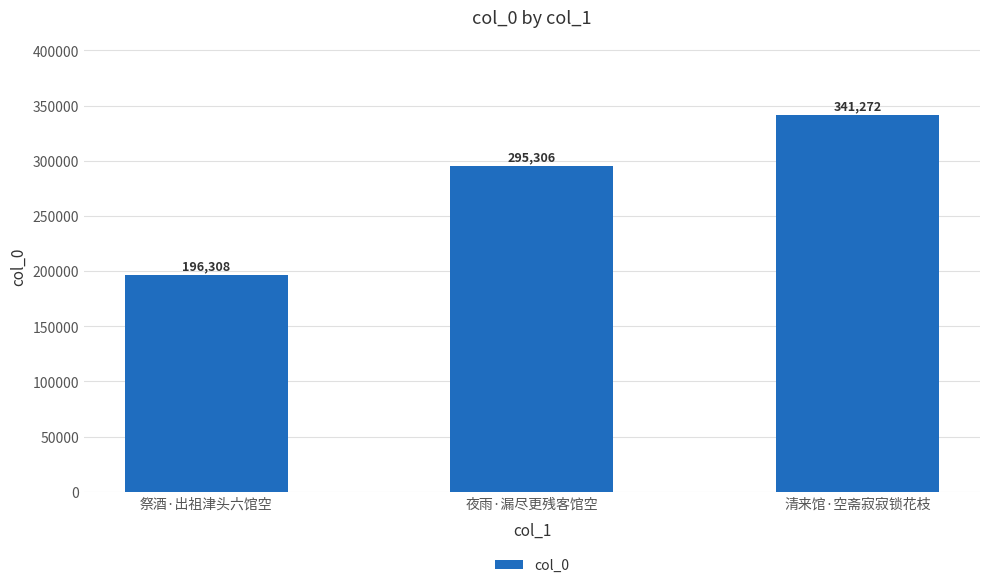

Is it true that the value at 夜雨·漏尽更残客馆空 is 124067?

False